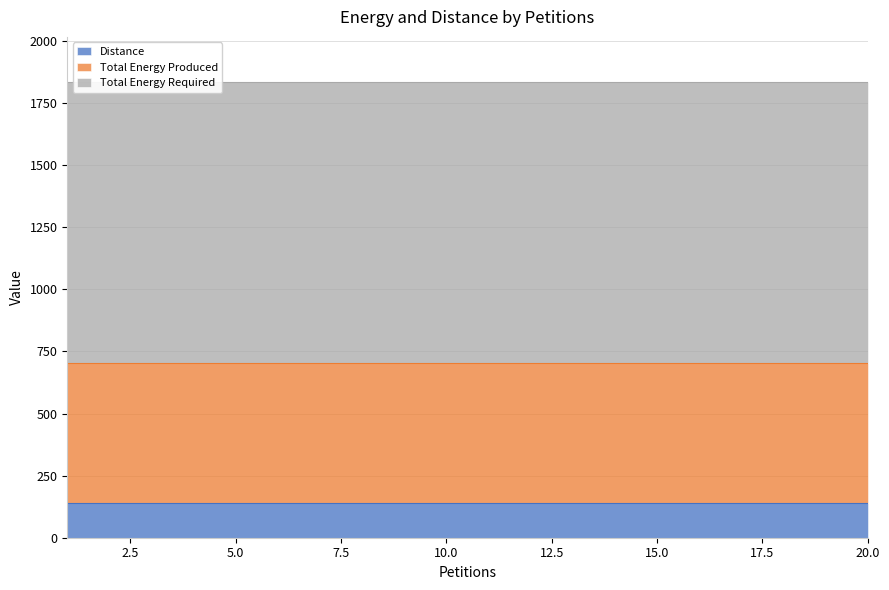

What is the value of the Total Energy Required point at the 7th from the left?

1130